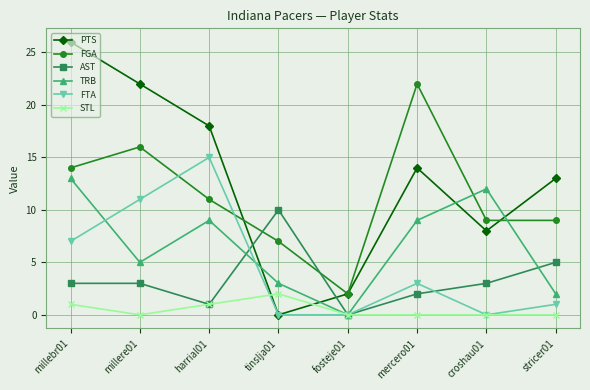

What is the total value across all series at stricer01?

30